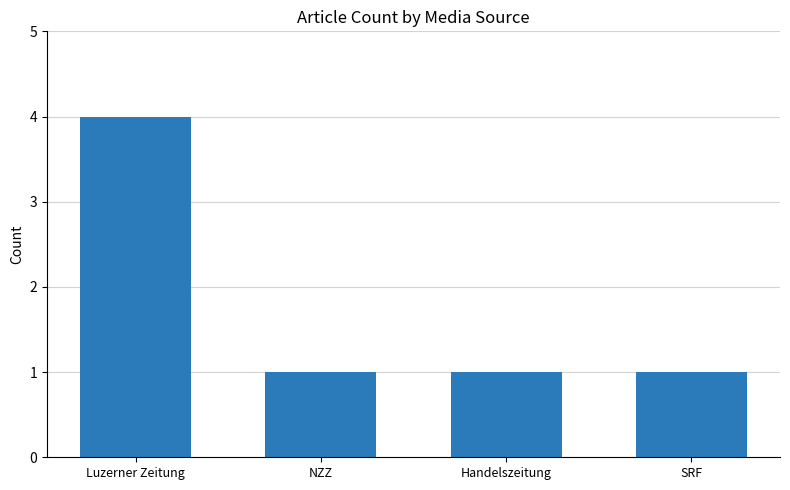

Is it true that the value at Luzerner Zeitung is 5?

False